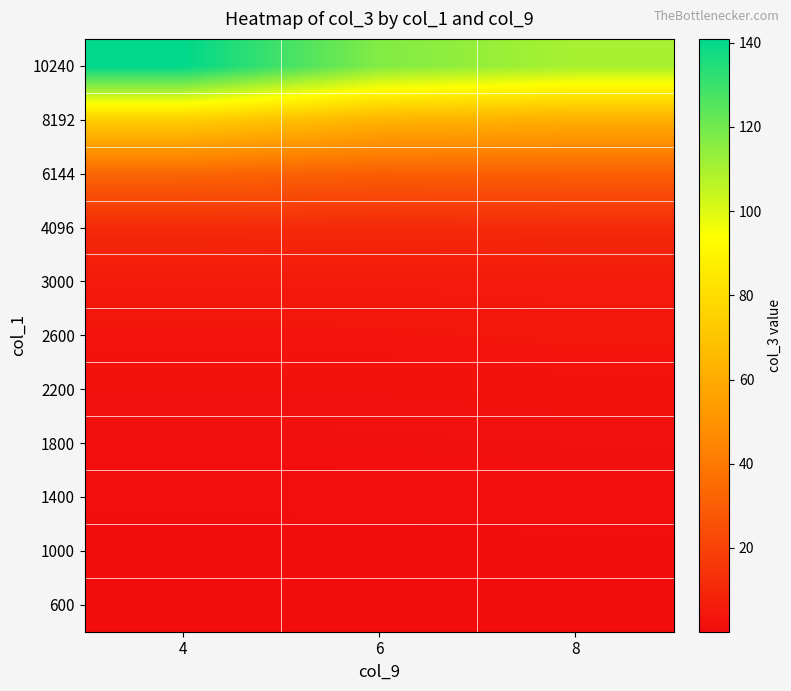

Which category has the lowest value across all series?

4